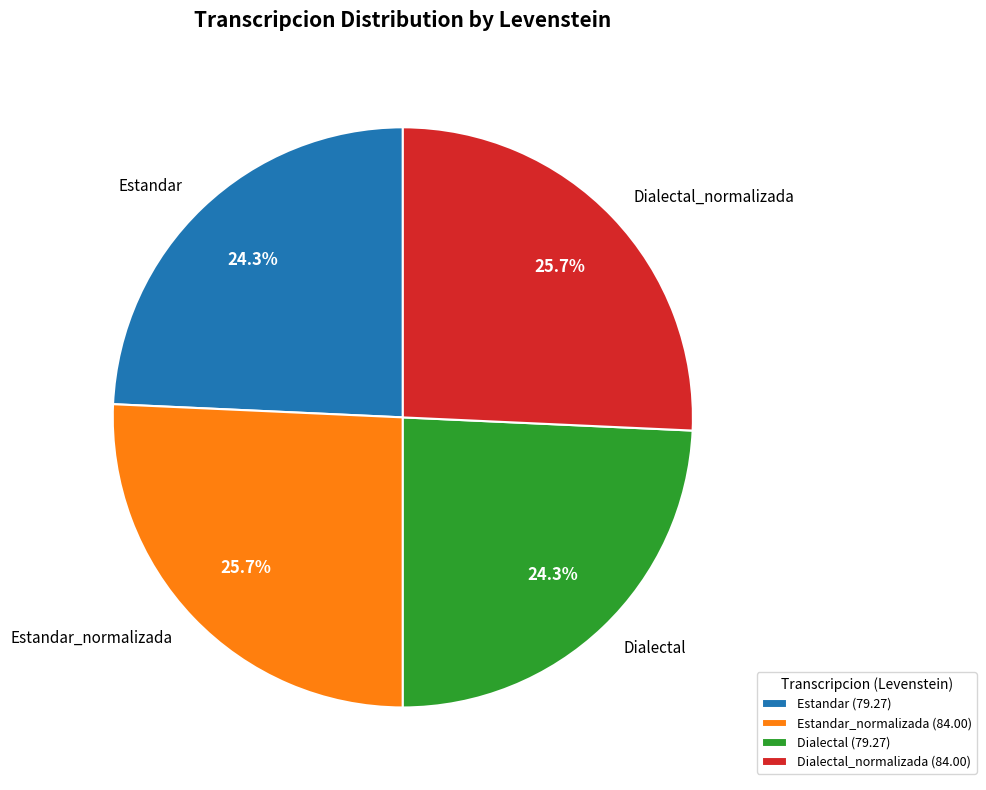

What percentage do Dialectal_normalizada and Estandar_normalizada together represent?

51.4%